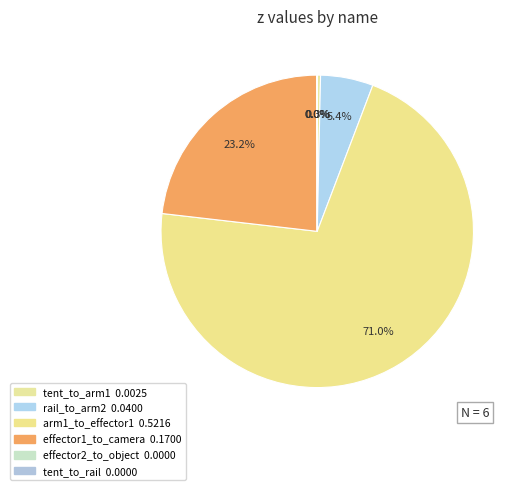

What percentage is the rail_to_arm2 slice, to the nearest percent?

5%